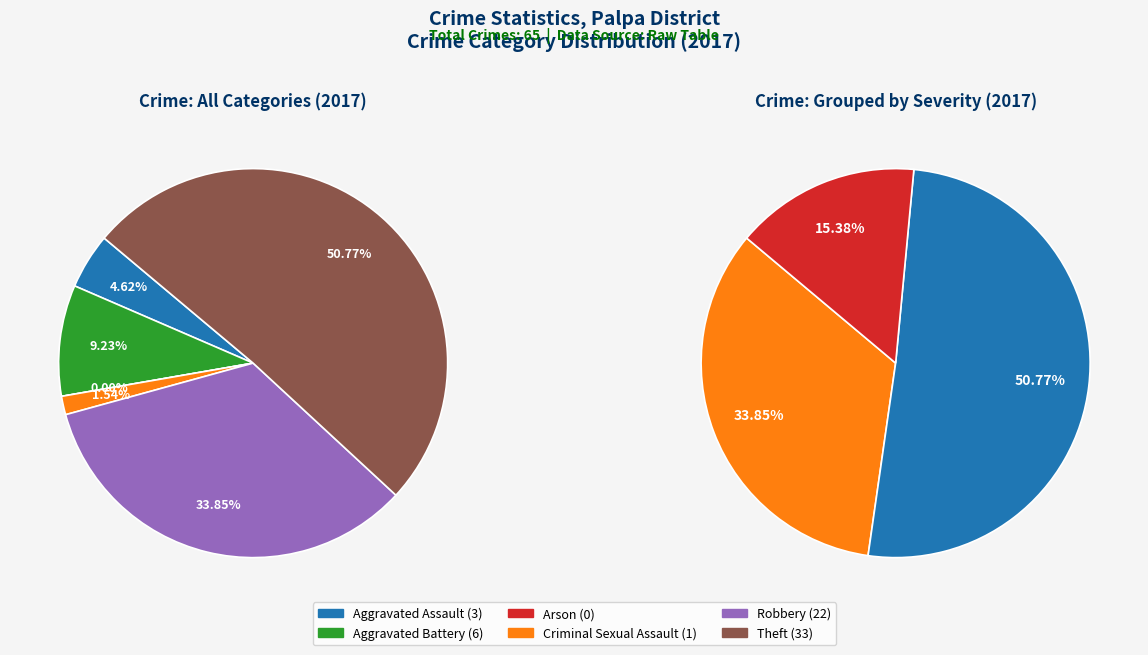

Rank the categories by value from highest to lowest.

Theft, Robbery, Aggravated Battery, Aggravated Assault, Criminal Sexual Assault, Arson